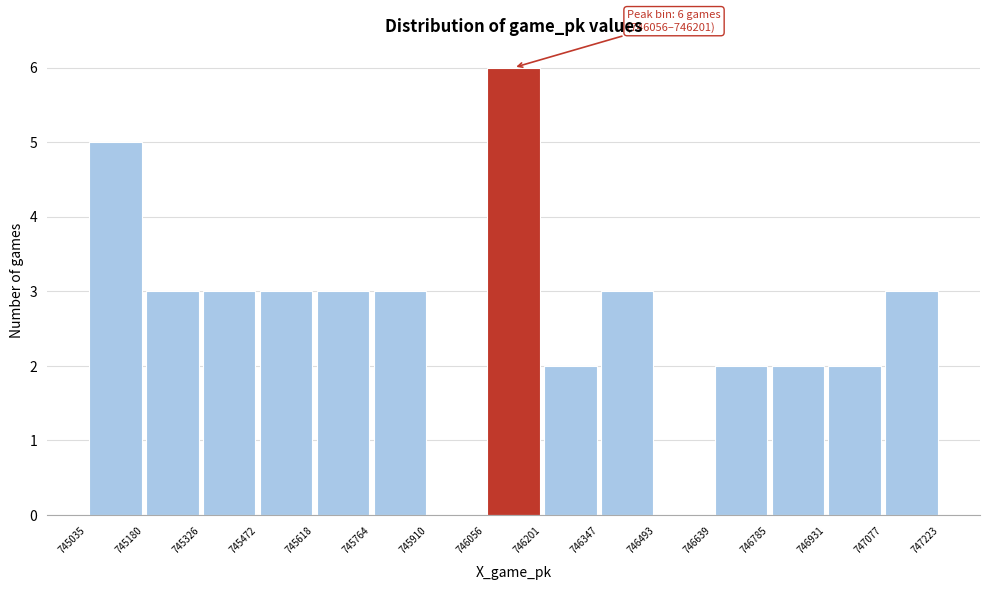

Over which range of the x-axis is the bar tallest?

746056 to 746201